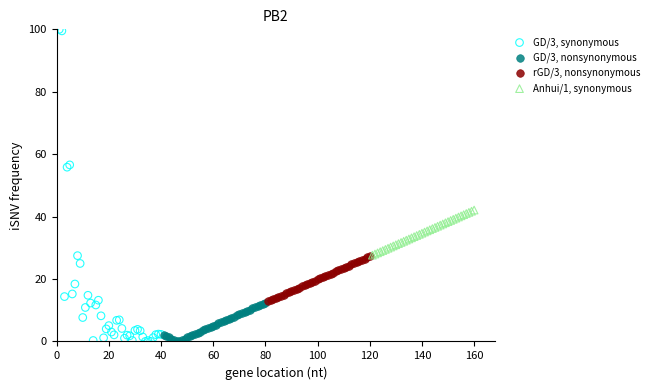

Which series has the widest spread of Y values?

GD/3, synonymous